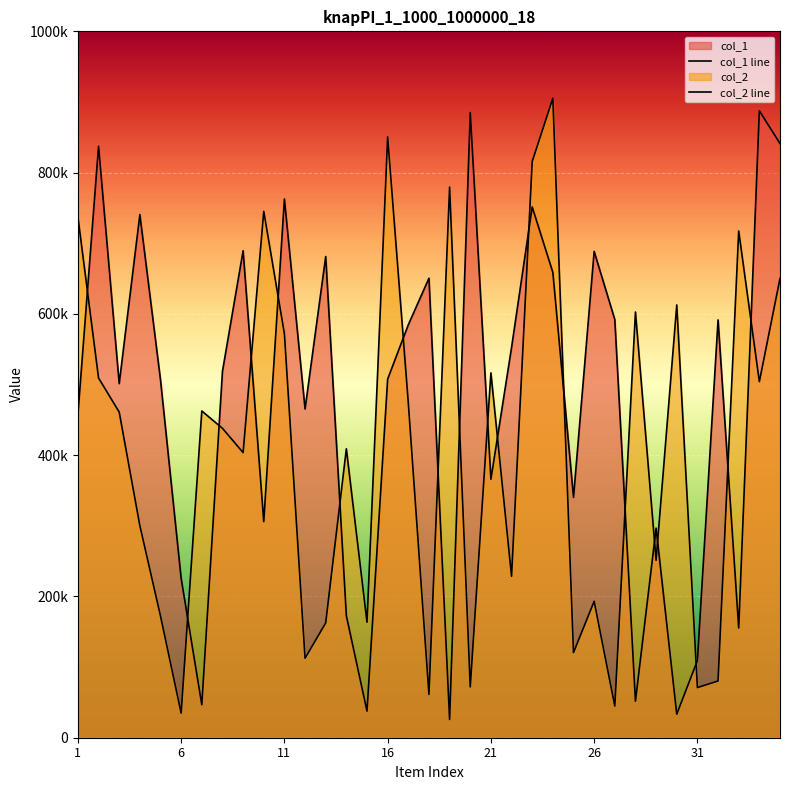

Rank the series by their average value, from highest to lowest.

col_1 line, col_2 line